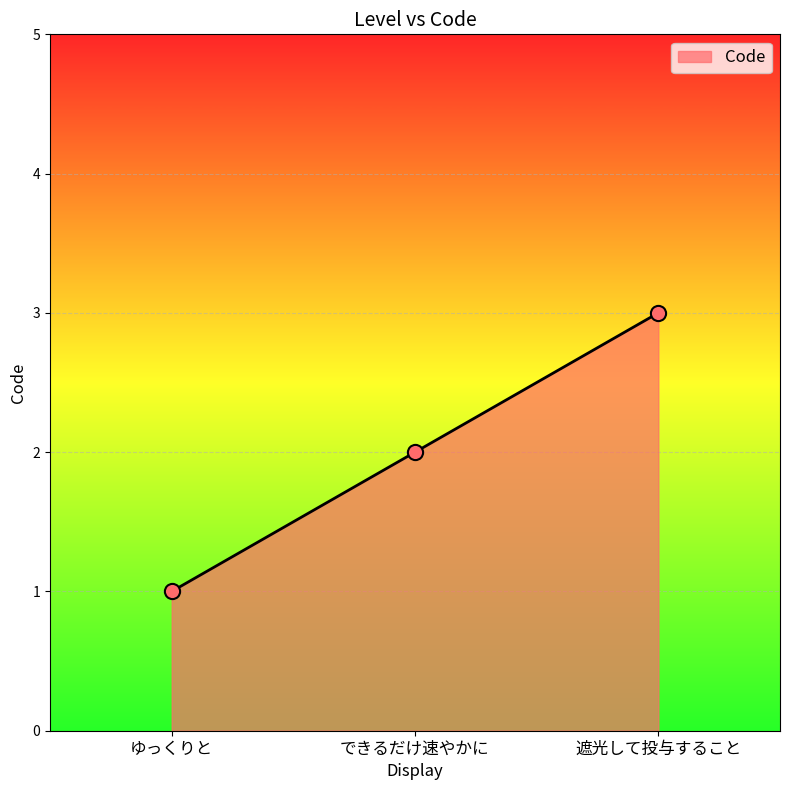

What is the change in value from ゆっくりと to できるだけ速やかに?

+1